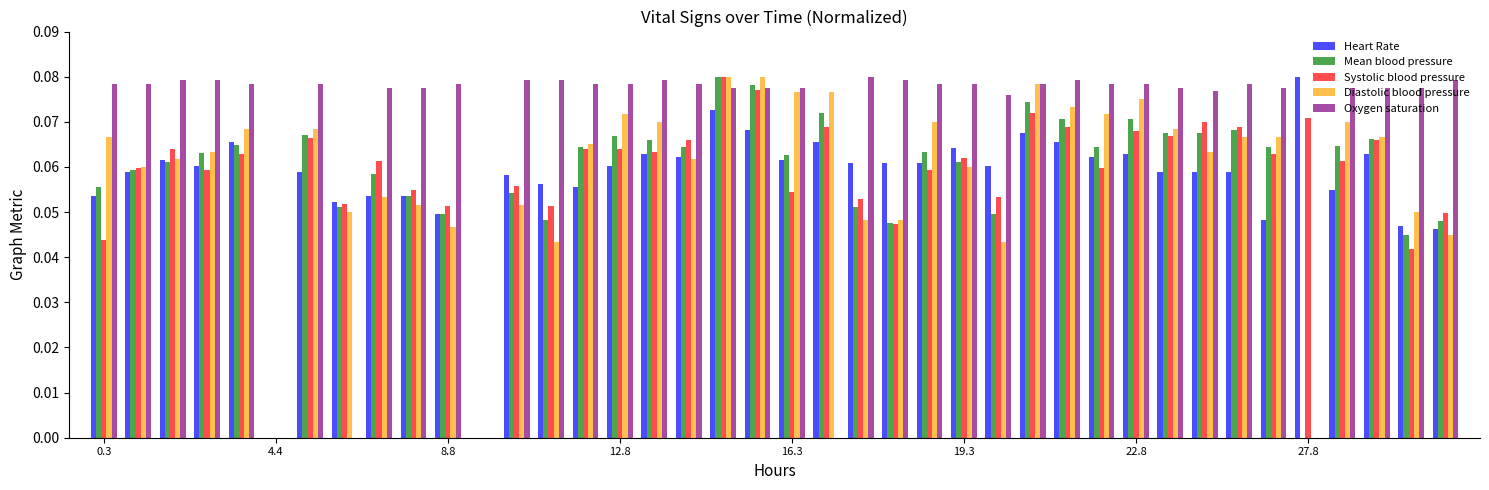

Which series has the largest total across all categories?

Oxygen saturation